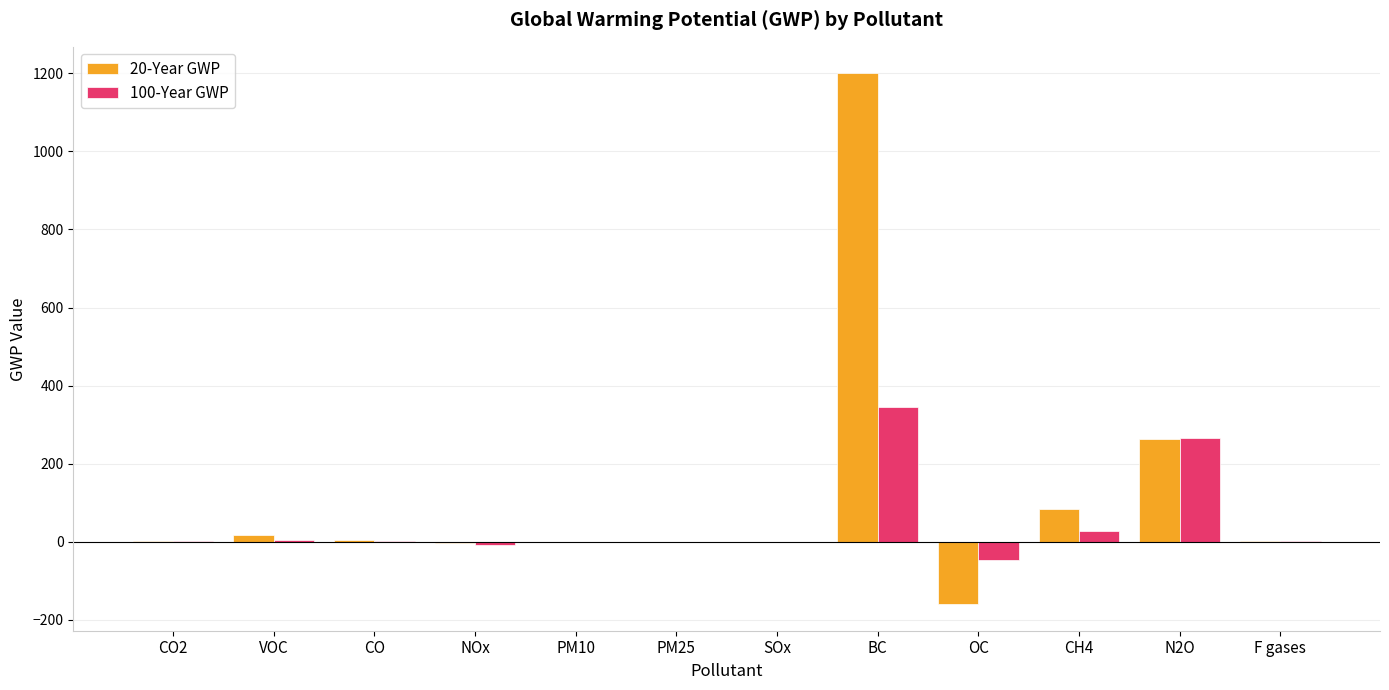

Is the value of 20-Year GWP at CH4 greater than the value of 100-Year GWP at SOx?

Yes